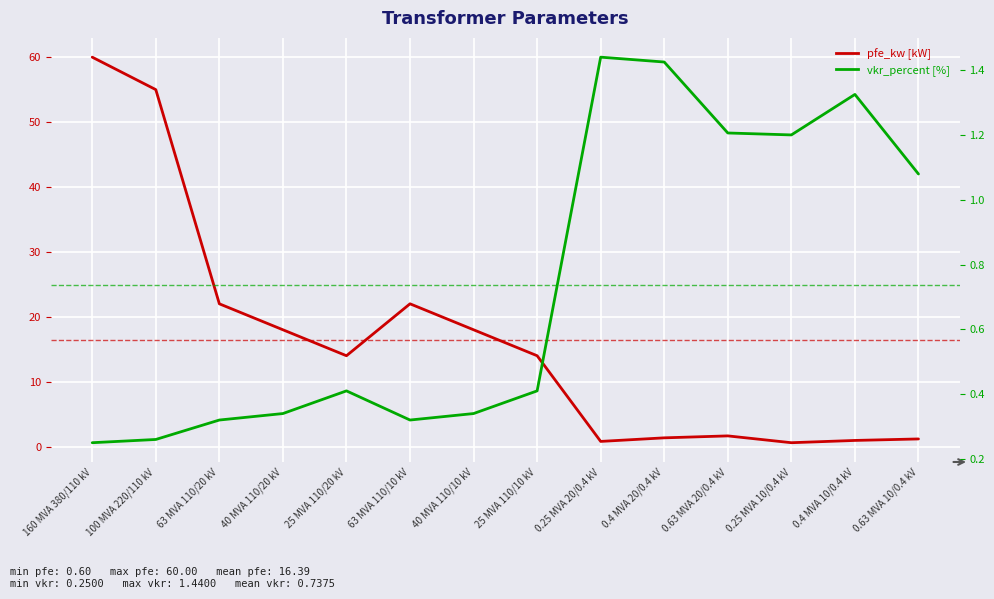

After their last crossing, which series has the higher values: pfe_kw or vkr_percent?

pfe_kw